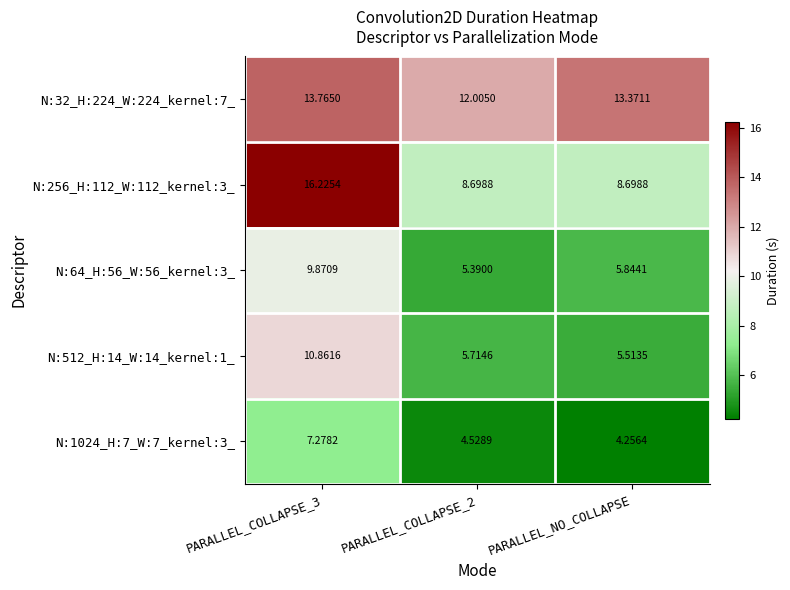

Which category has the lowest value in the N:1024_H:7_W:7_kernel:3_ series?

PARALLEL_NO_COLLAPSE